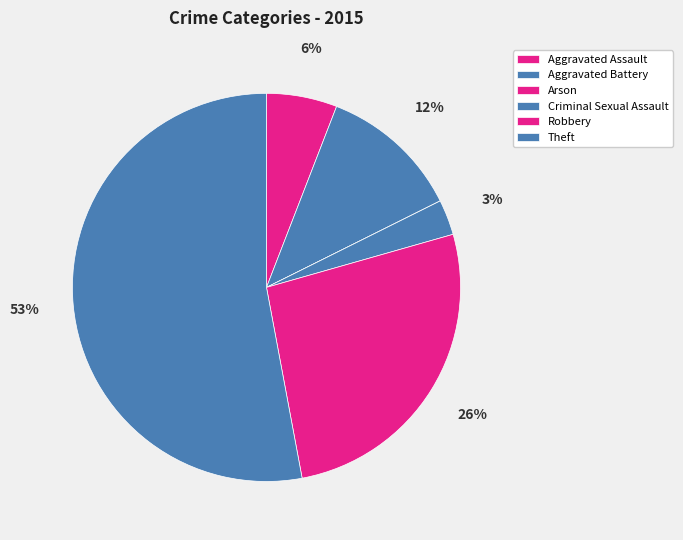

True or false: Criminal Sexual Assault accounts for 3% of the total.

True